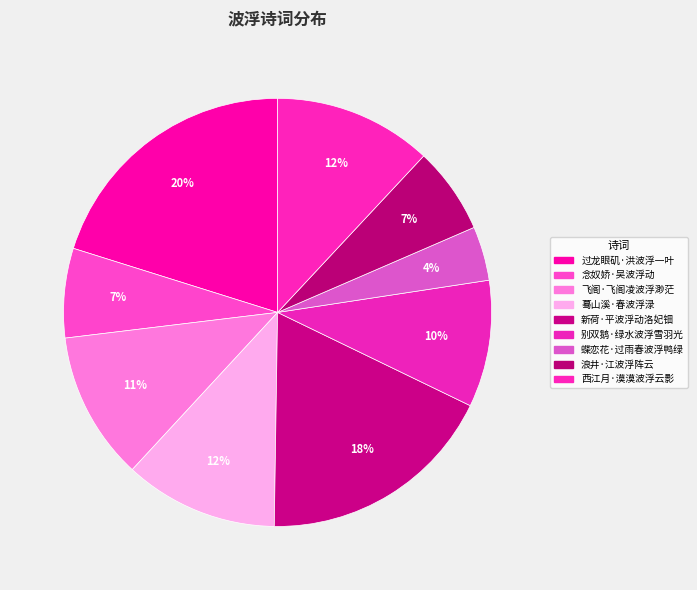

Is 念奴娇·吴波浮动 the majority of the pie?

No